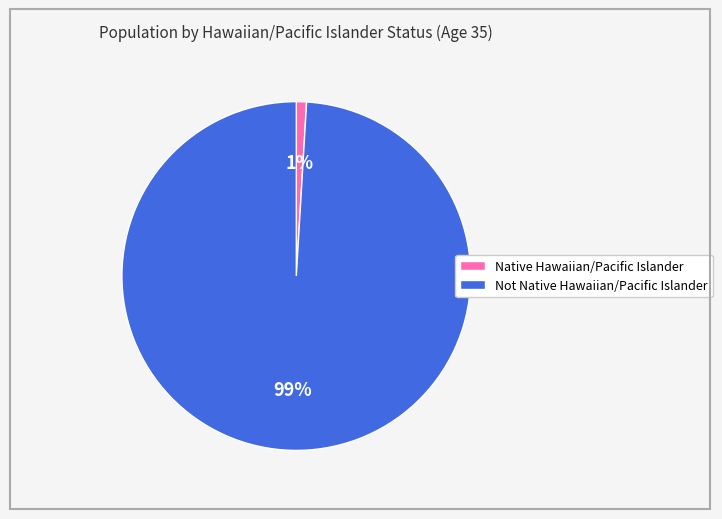

What percentage is the Native Hawaiian/Pacific Islander slice, to the nearest percent?

1%